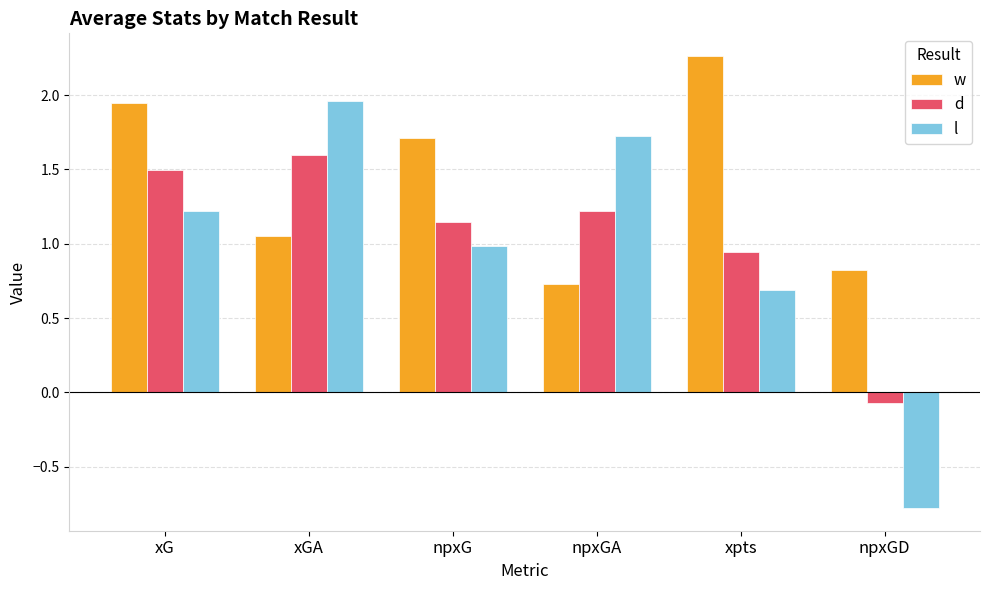

The value of d at npxGD is -0.1. True or false?

True